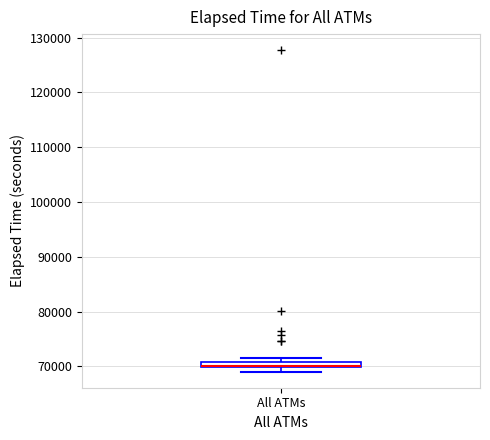

Where is the upper edge of the box for All ATMs on the y-axis? The values are not printed on the chart, so give them approximately, as read against the axis.

71000